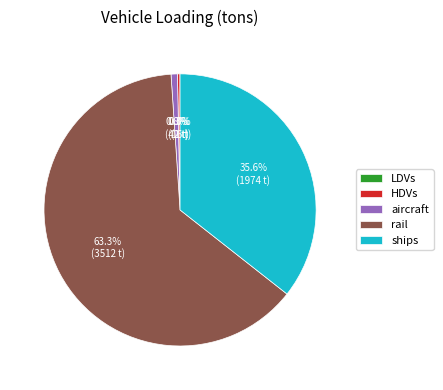

Does any single category account for the majority?

Yes